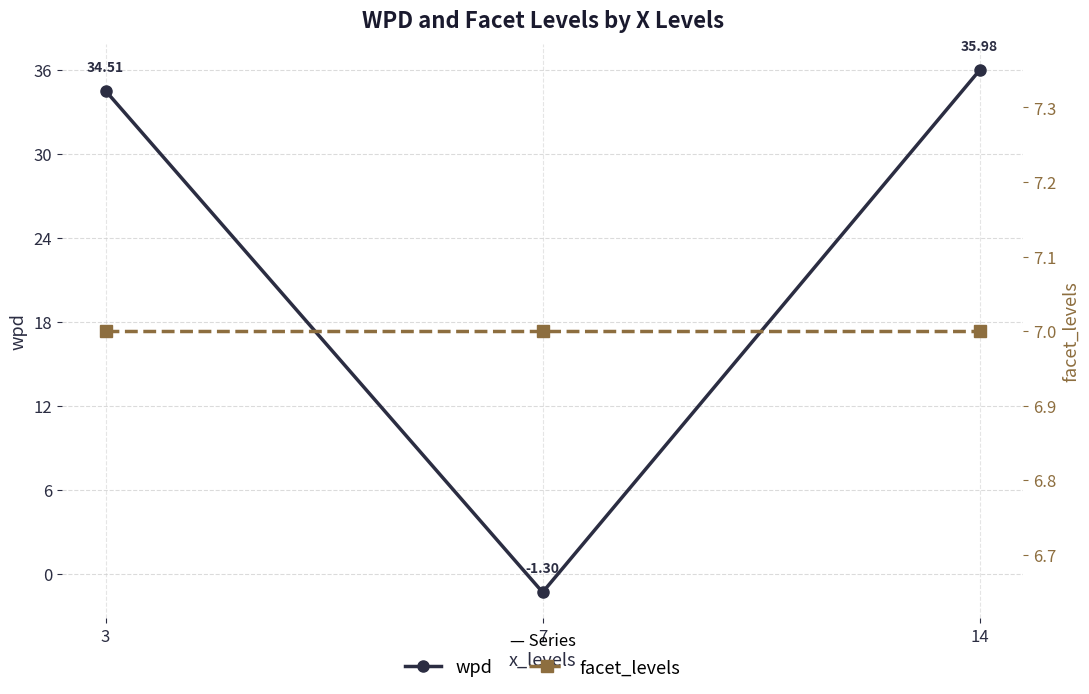

True or false: facet_levels has a value of 10.1 at 14.

False